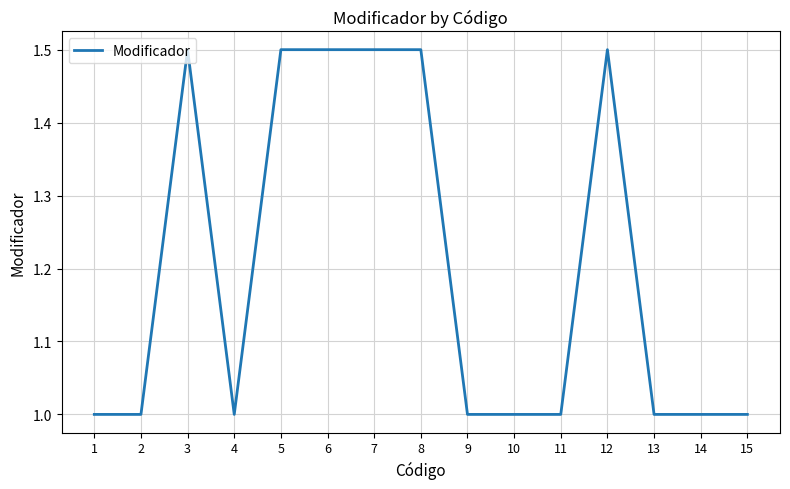

What is the sum of the values at 8 and 2?

2.5